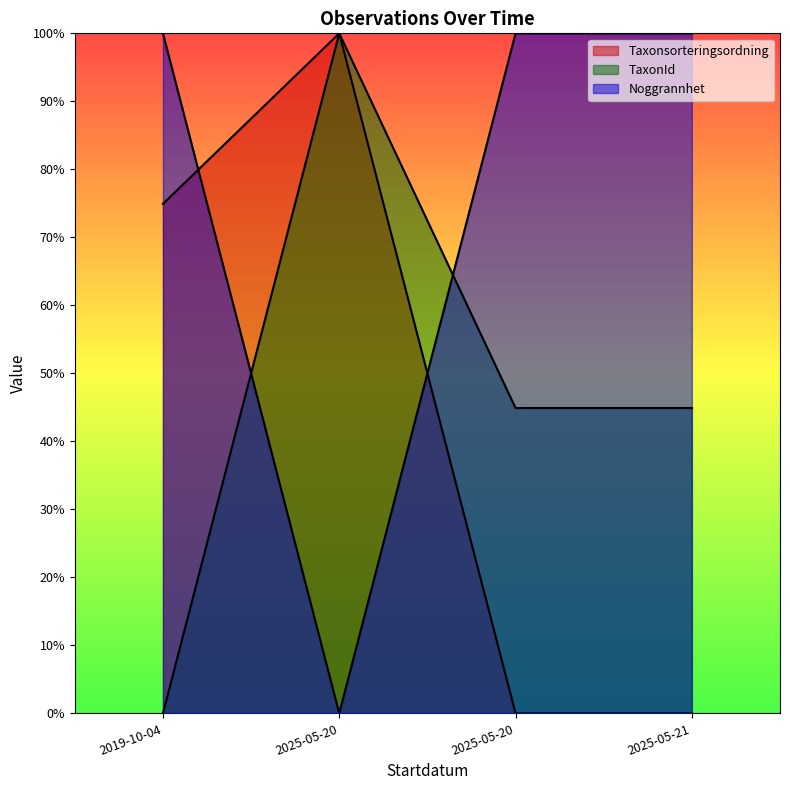

Does the chart have visible grid lines?

No